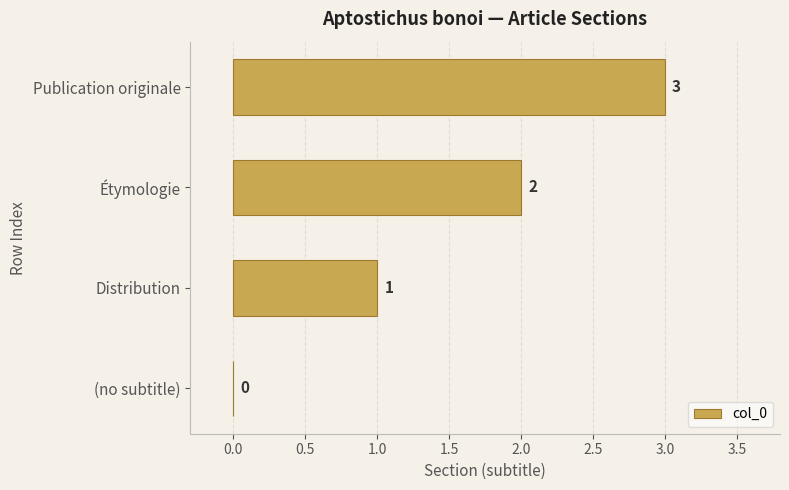

The chart shows a value of 0 at (no subtitle). True or false?

True